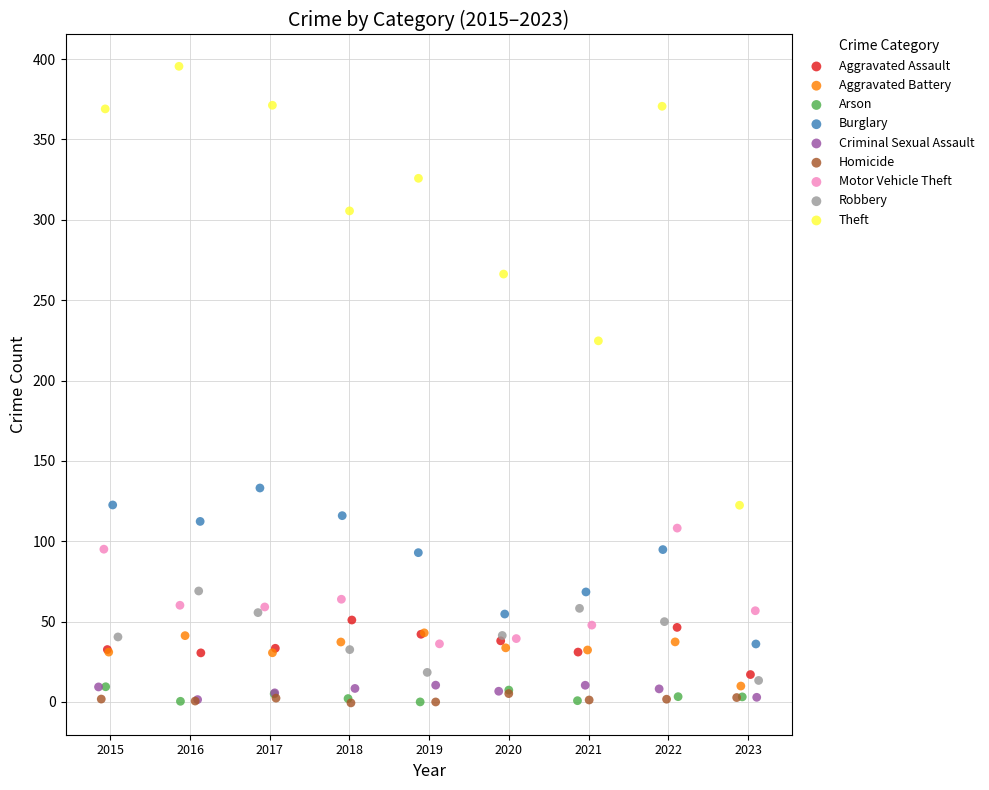

Which series contains the highest Y value?

Theft